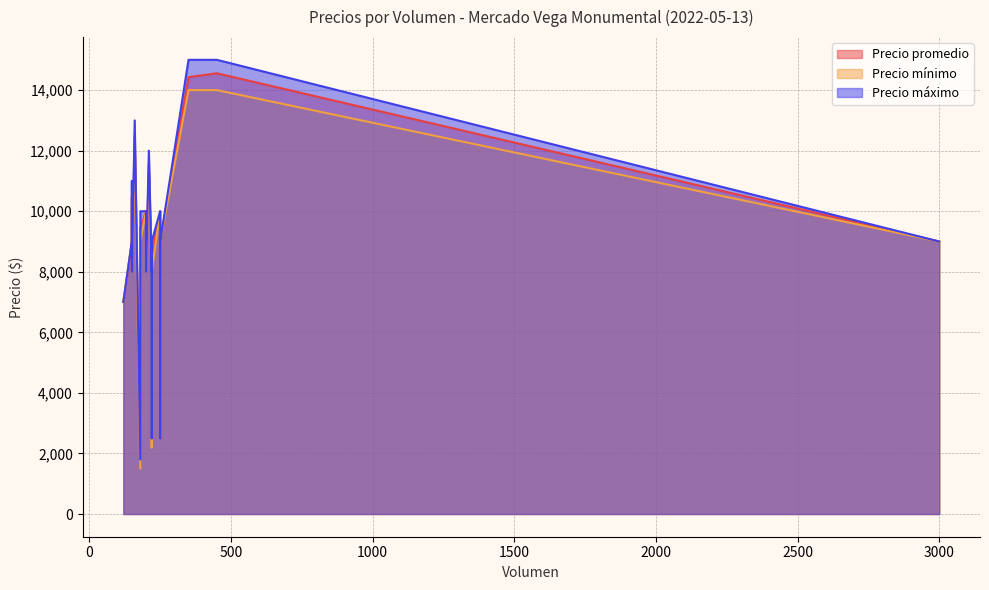

Rank the series by their average value, from lowest to highest.

Precio mínimo, Precio promedio, Precio máximo